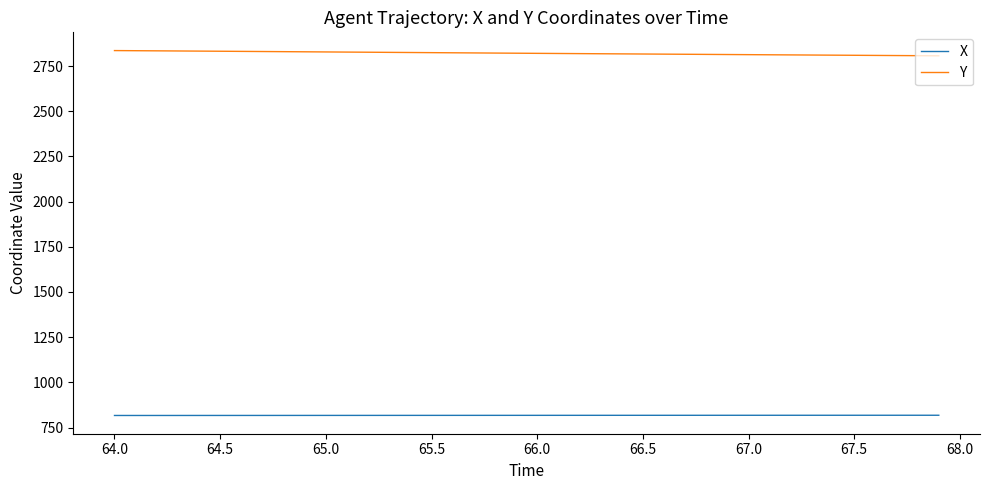

What is the maximum value for X?

817.8